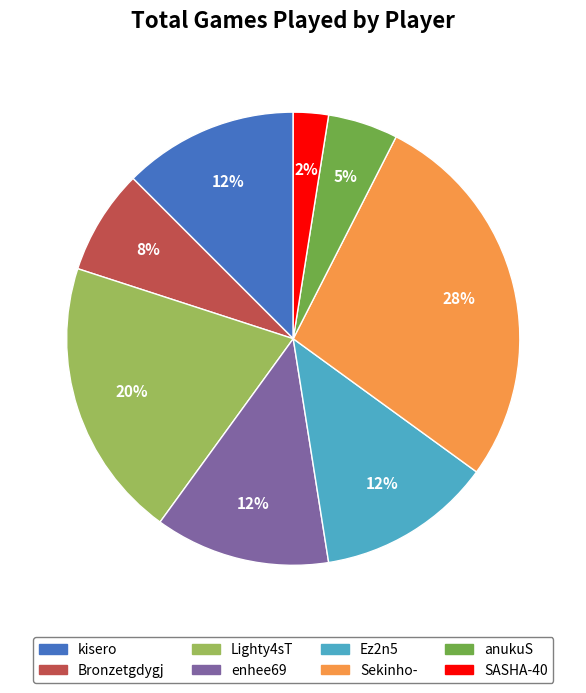

Is it true that anukuS is 15% of the pie?

False